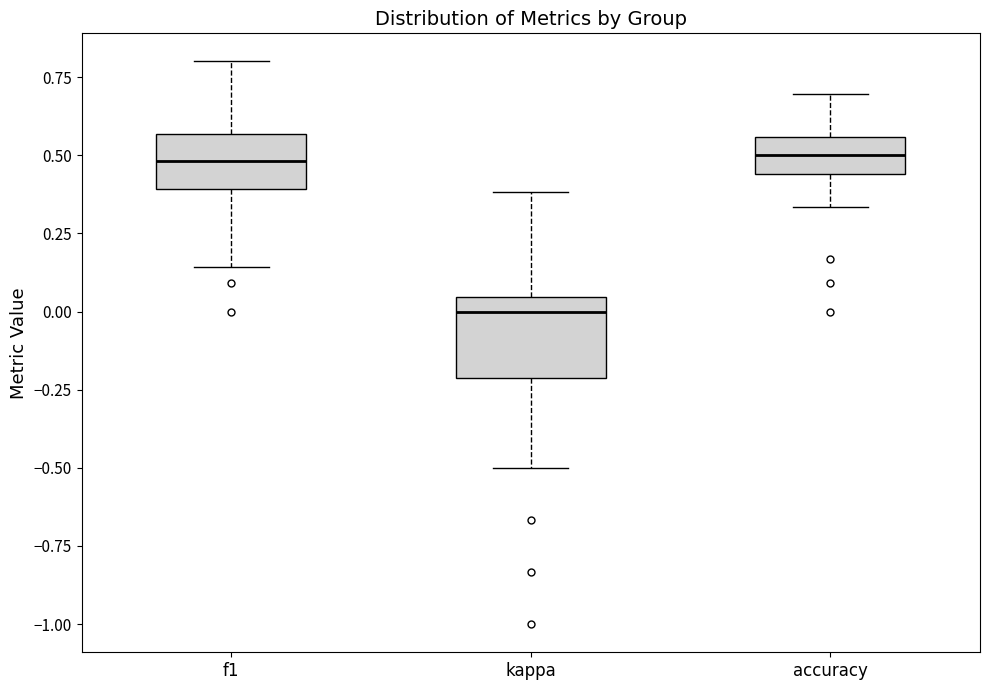

Where does the lower whisker of the box for f1 end on the y-axis? The values are not printed on the chart, so give them approximately, as read against the axis.

0.15